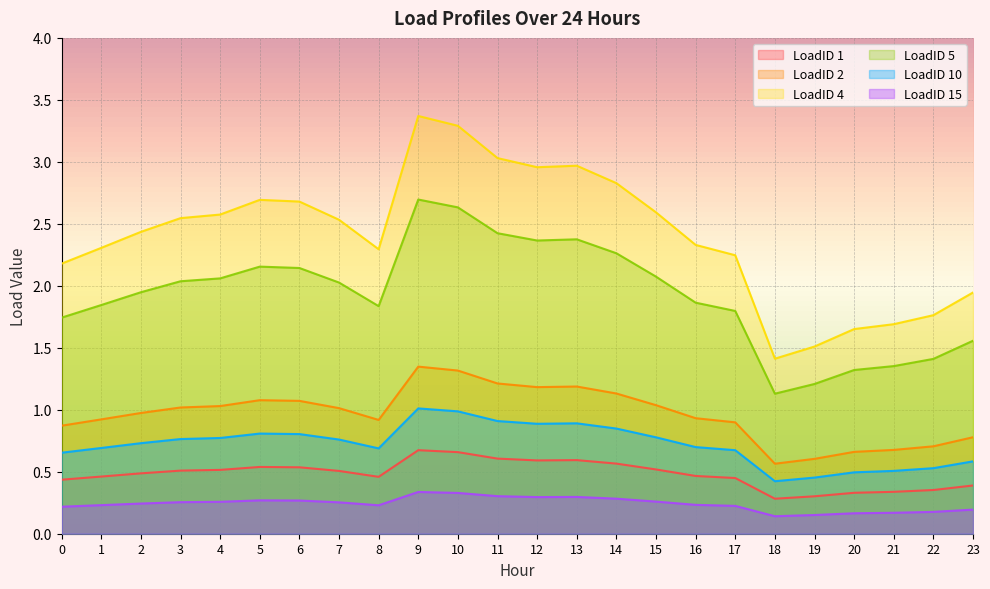

What value does the LoadID 15 series have at 10?

0.3